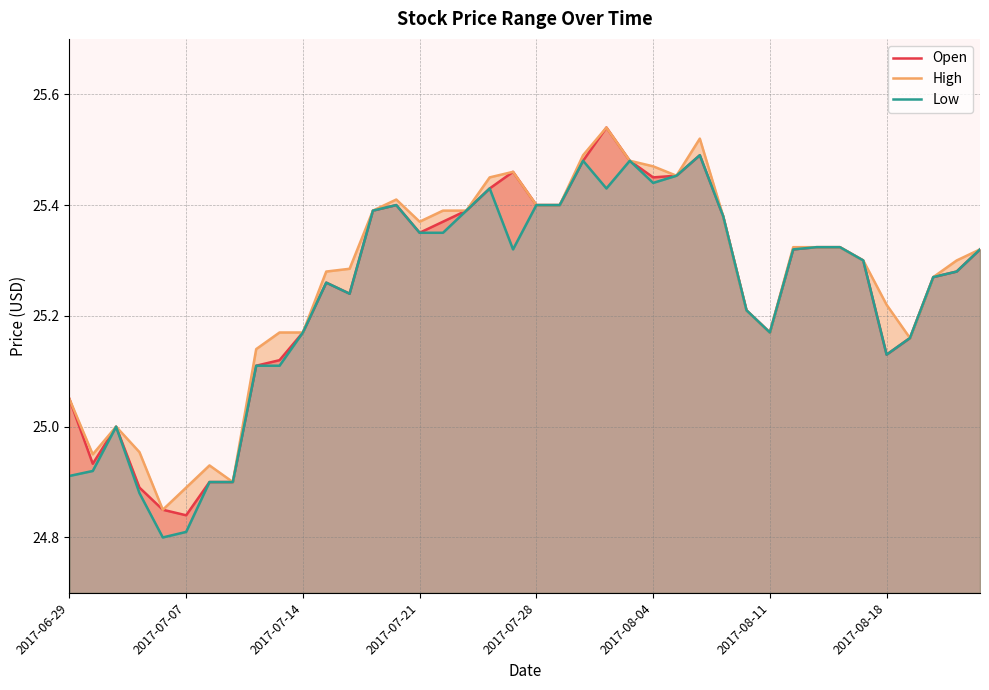

What position from the left is 11?

12